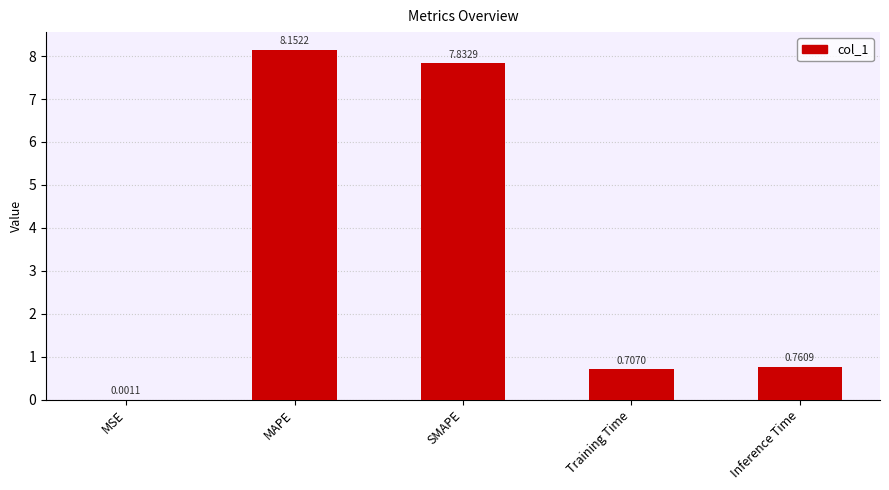

What is the sum of all values?

17.5